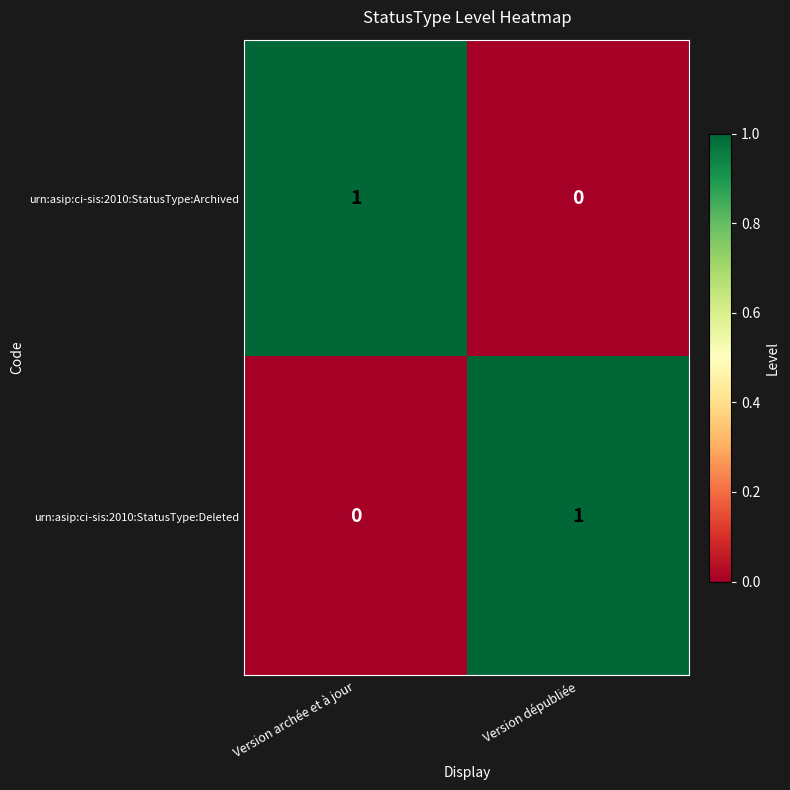

Reading left to right, transcribe all the data shown in this chart.

urn:asip:ci-sis:2010:StatusType:Archived: 1	0
urn:asip:ci-sis:2010:StatusType:Deleted: 0	1